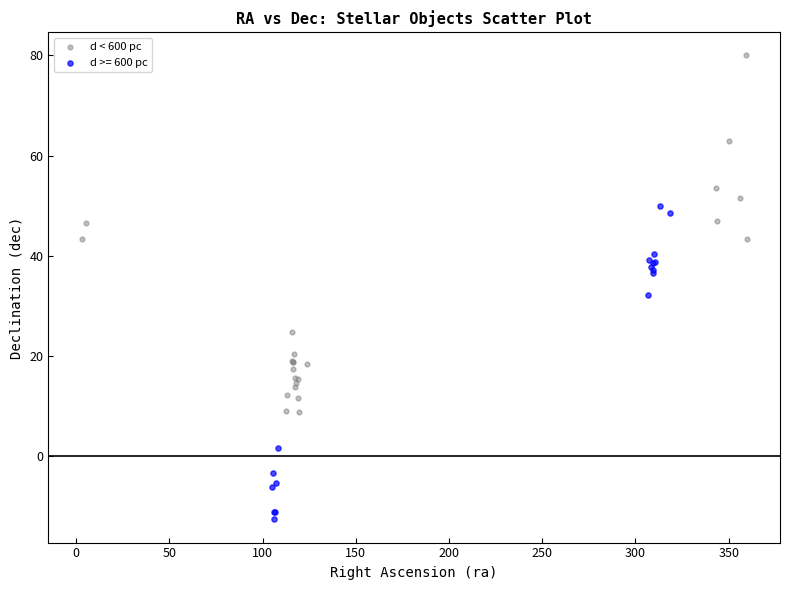

Which series reaches the maximum Y coordinate?

d < 600 pc